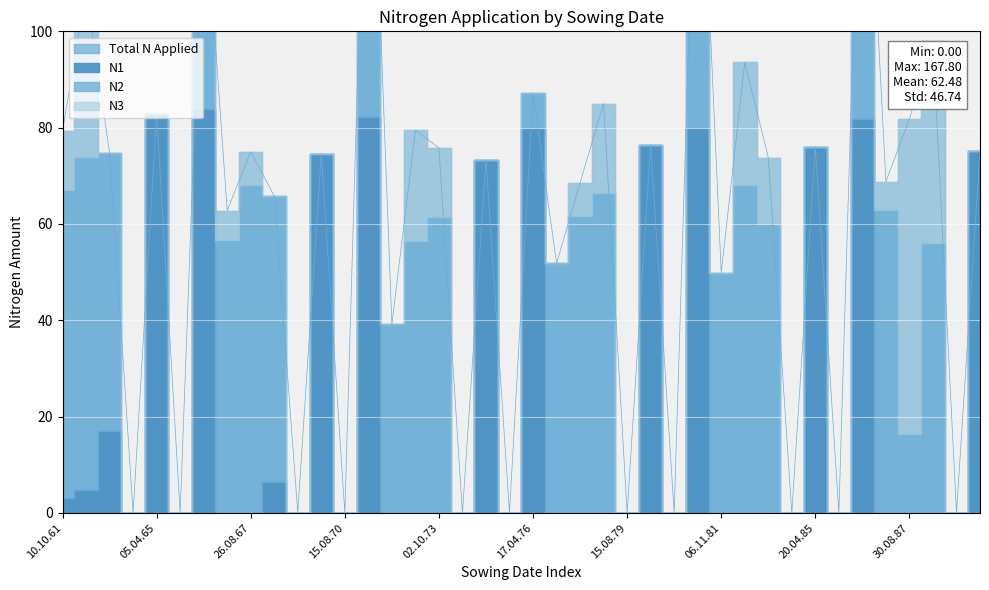

How many interior local peaks does the N2 series have?

9